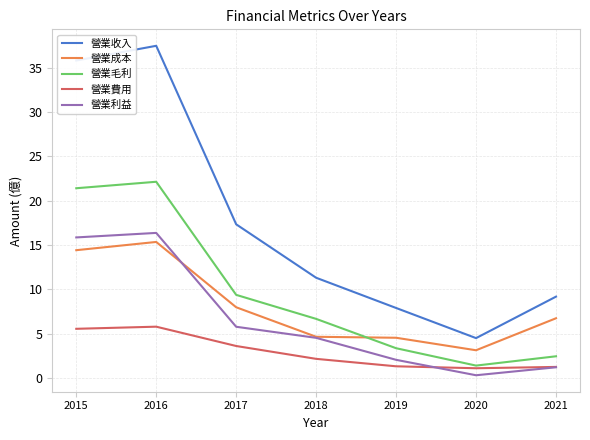

True or false: 營業利益 and 營業收入 intersect in this chart.

False